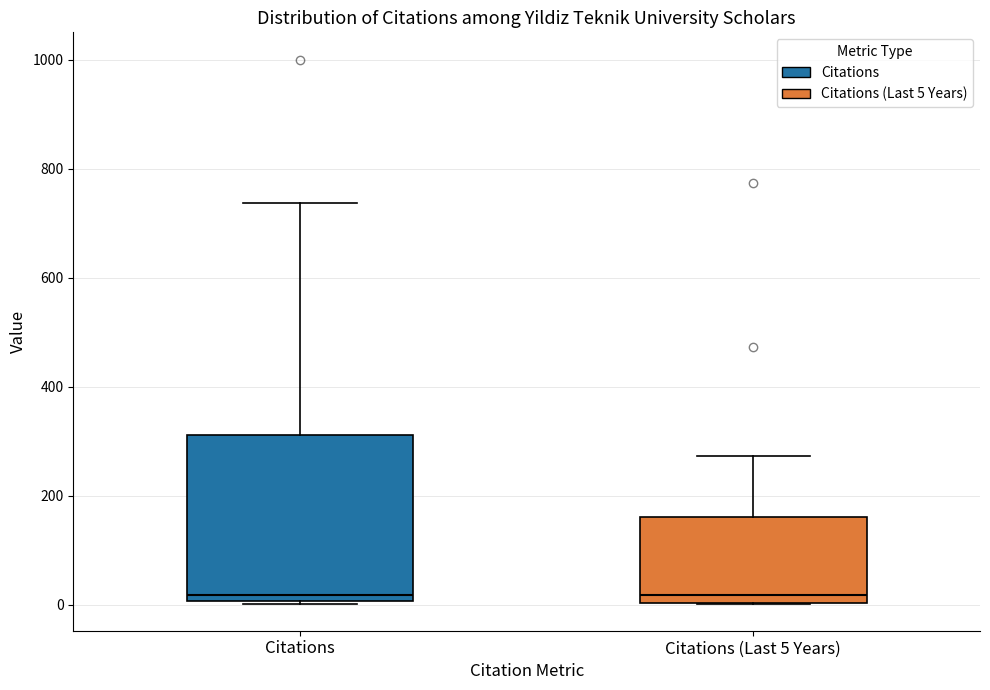

Reading left to right, read every box against the y-axis: the position of its median line, the range the box covers, and the ends of its whiskers. The values are not printed on the chart, so give them approximately, as read against the axis.

Citations: median 20, box 0 to 320, whiskers 0 to 740
Citations (Last 5 Years): median 20, box 0 to 160, whiskers 0 to 280